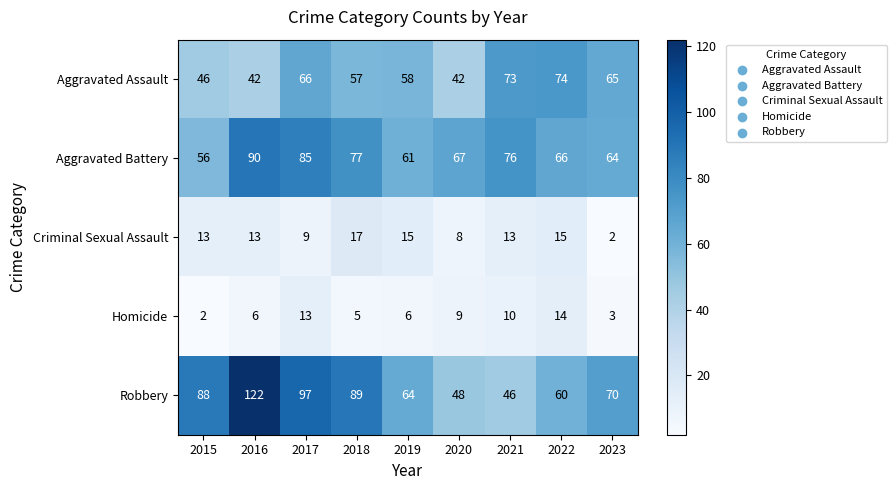

What value does the Homicide series have at 2016, to the nearest 5?

5